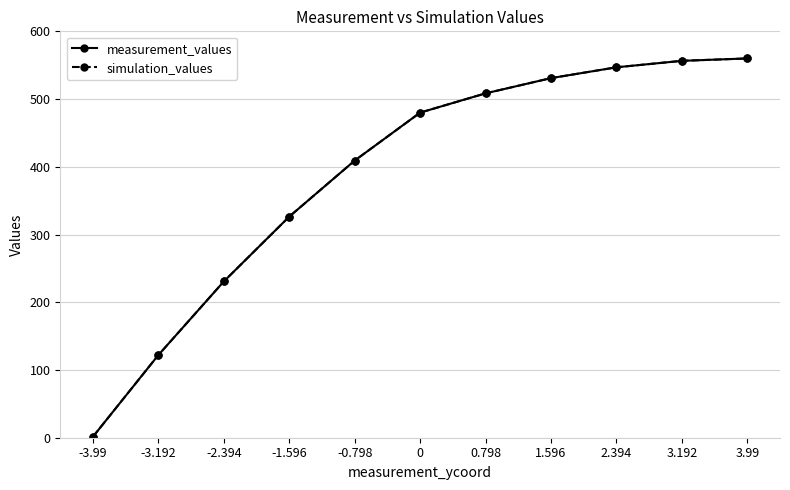

Reading left to right, transcribe all the data shown in this chart.

measurement_values: 1.5	122.2	230.7	326.5	409.2	480.0	508.4	530.9	546.9	556.4	560.0
simulation_values: 1.5	122.2	230.7	326.5	409.2	480.0	508.4	530.9	546.9	556.4	560.0